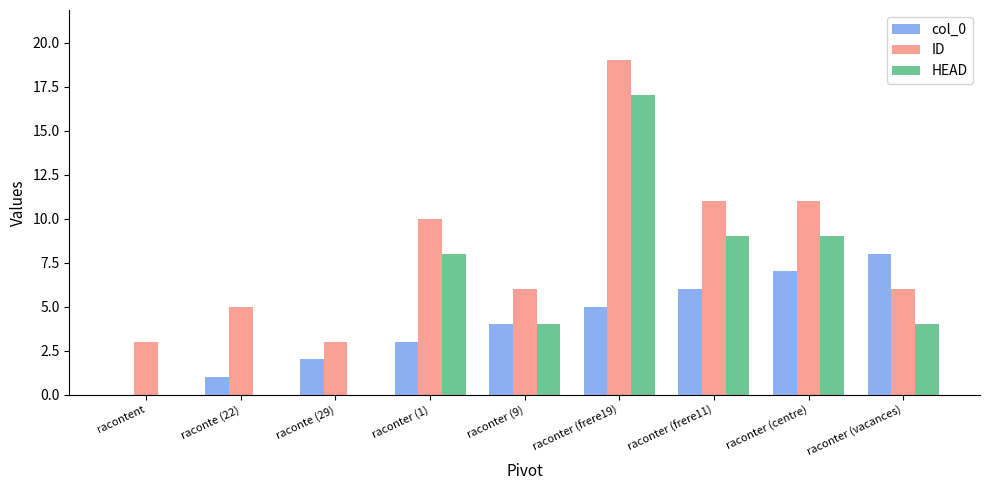

At which category is the sum across all series the highest?

raconter (frere19)